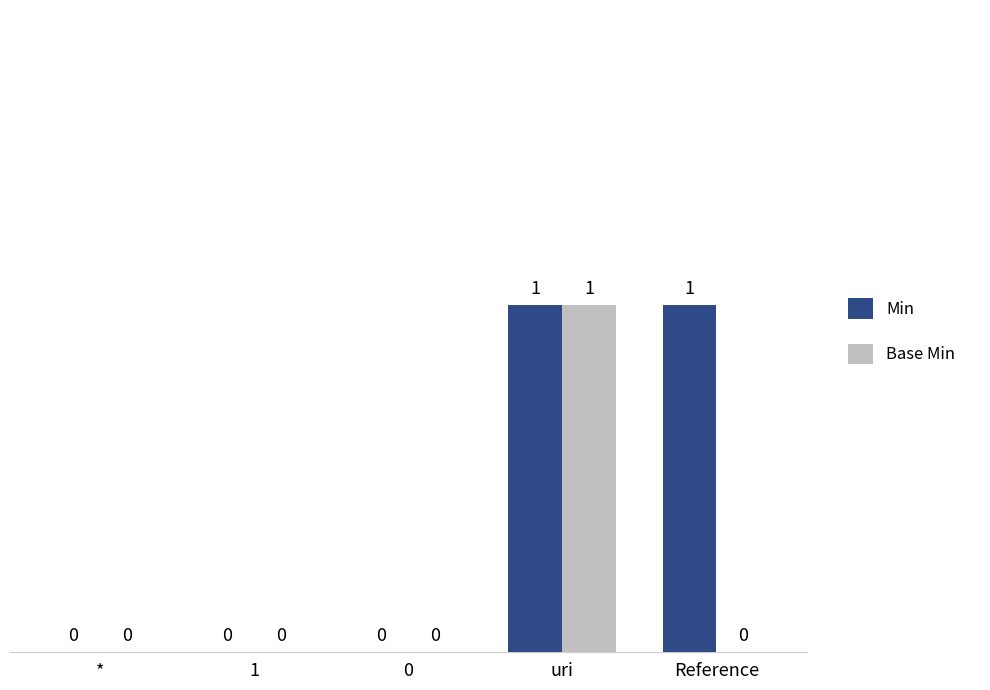

At which label does Base Min reach its peak?

uri